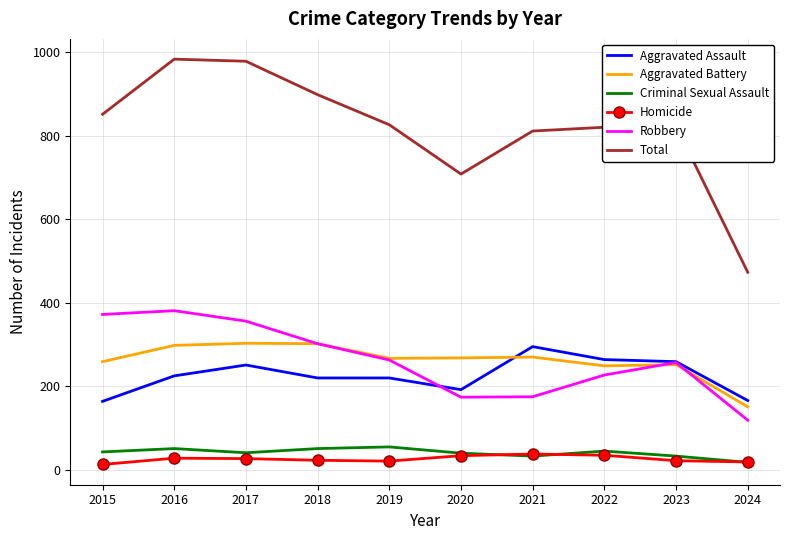

What is the spread (max minus min) of values at 2017?

951